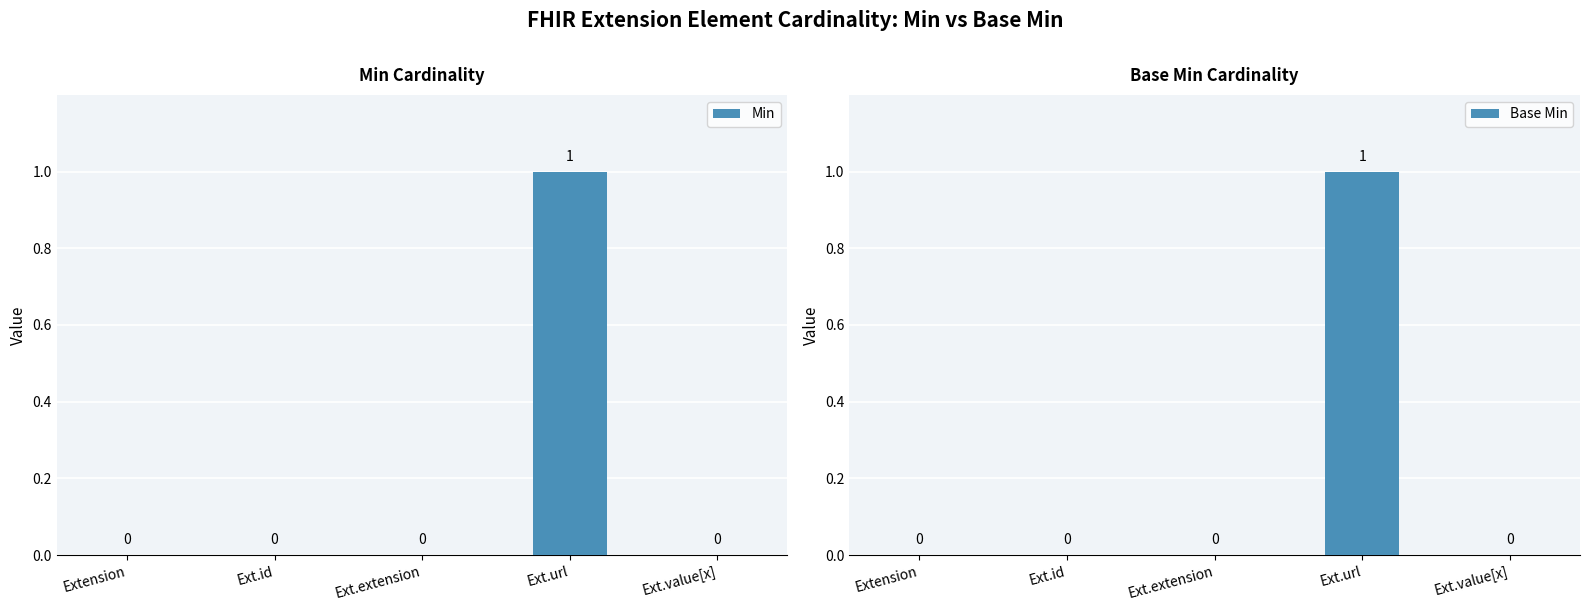

Between Ext.value[x] and Extension, which is larger?

Ext.value[x]